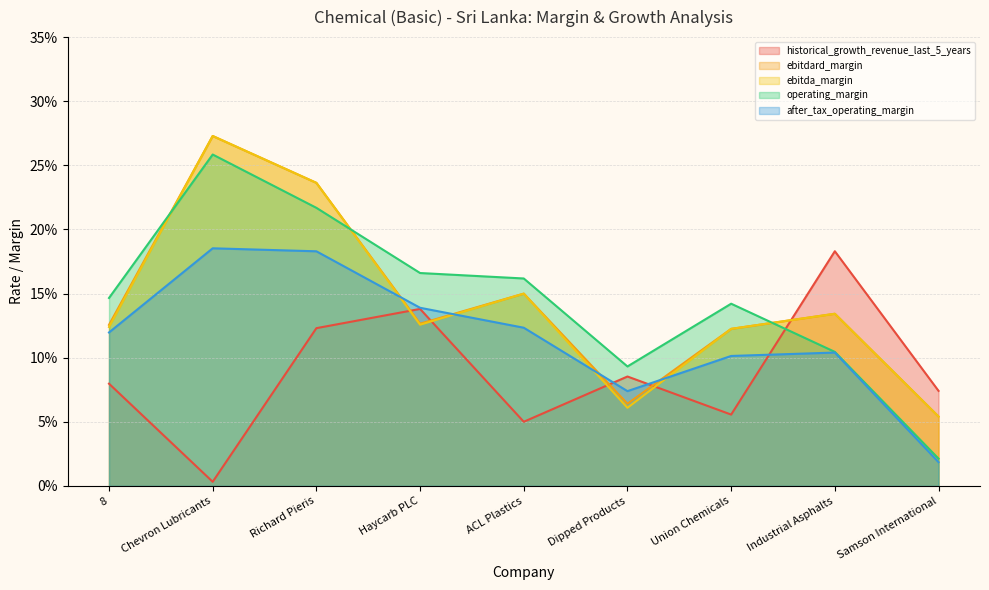

What is the label of the 7th point from the left?

Union Chemicals